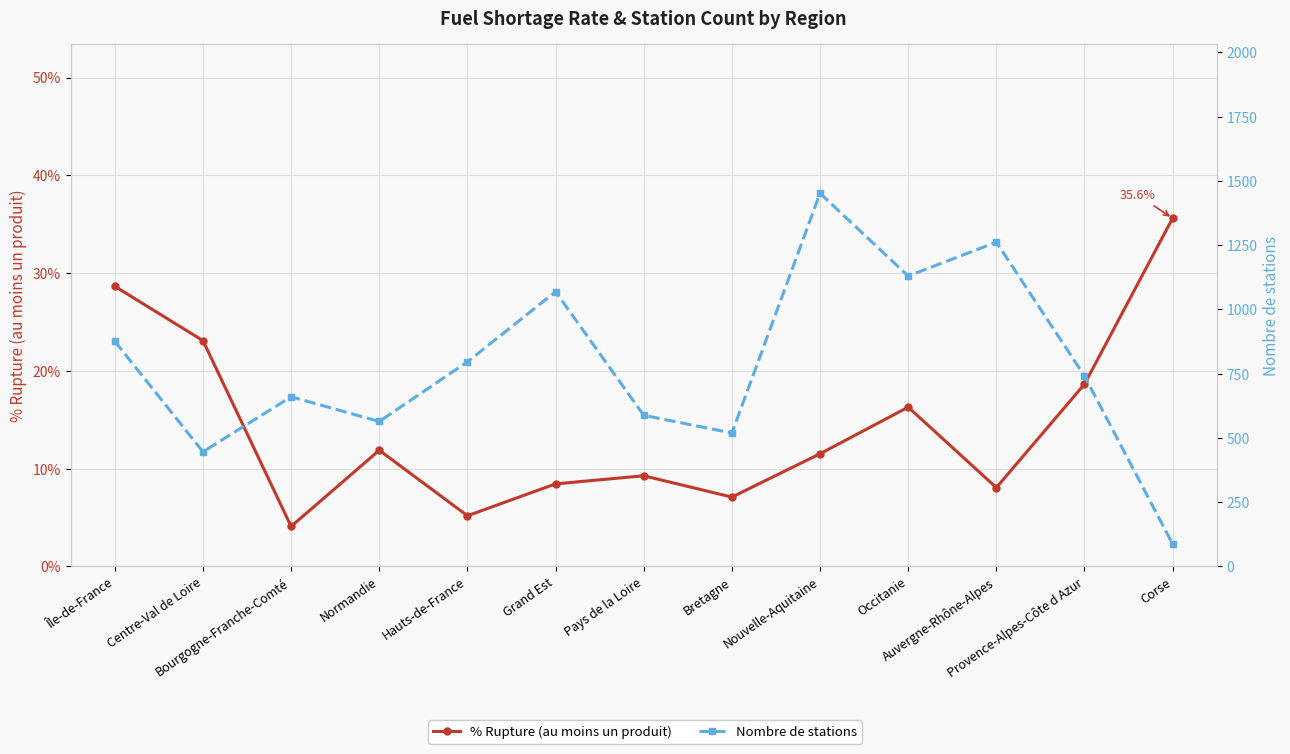

Where is Nombre de stations nearest to the value 769?

Hauts-de-France